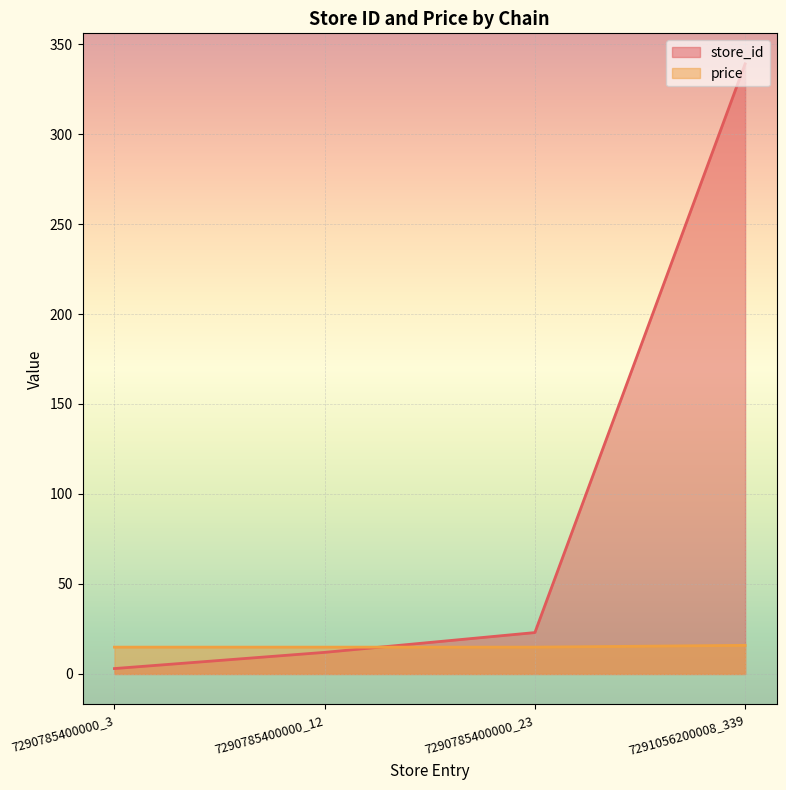

Reading right to left, transcribe all the data shown in this chart.

store_id: 7291056200008_339=339.0	7290785400000_23=23.0	7290785400000_12=12.0	7290785400000_3=3.0
price: 7291056200008_339=15.9	7290785400000_23=14.9	7290785400000_12=14.9	7290785400000_3=14.9